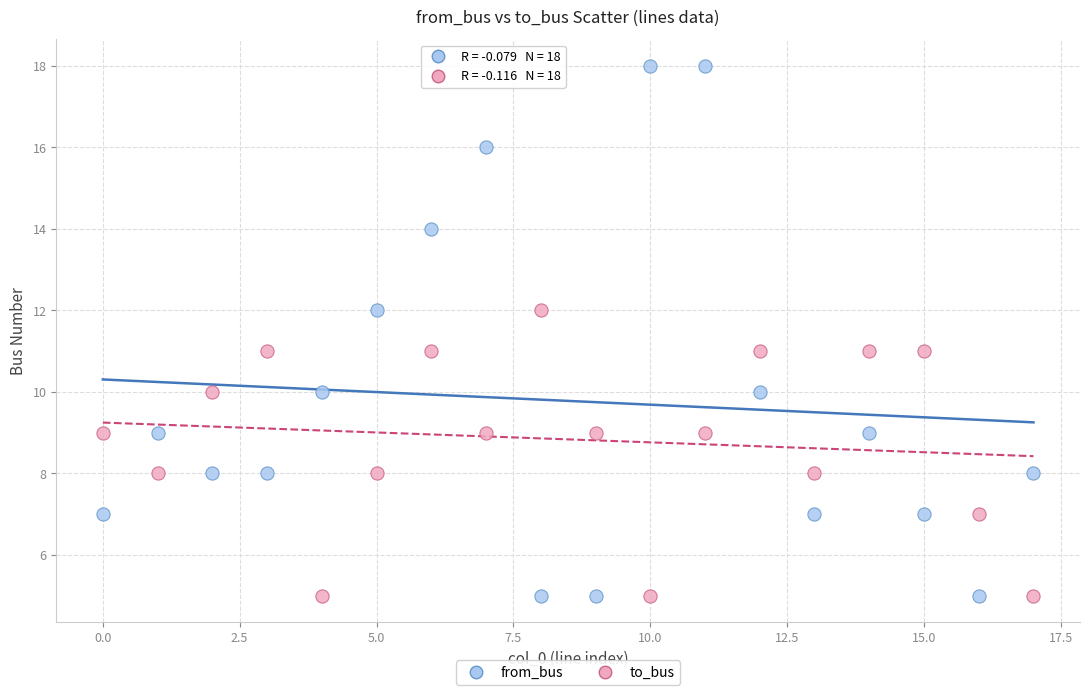

Which series reaches the maximum Y coordinate?

from_bus